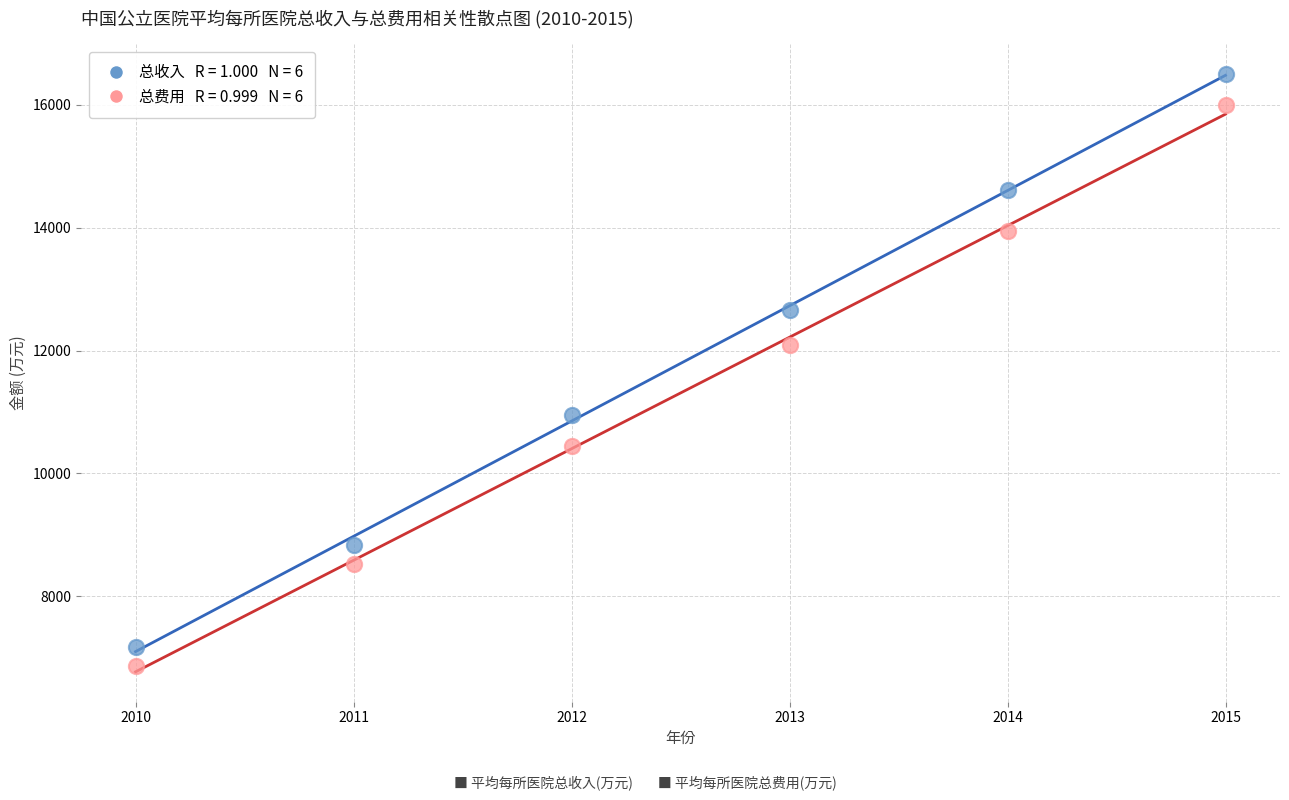

Across all data points, what is the range of X values (max minus min)?

5.0